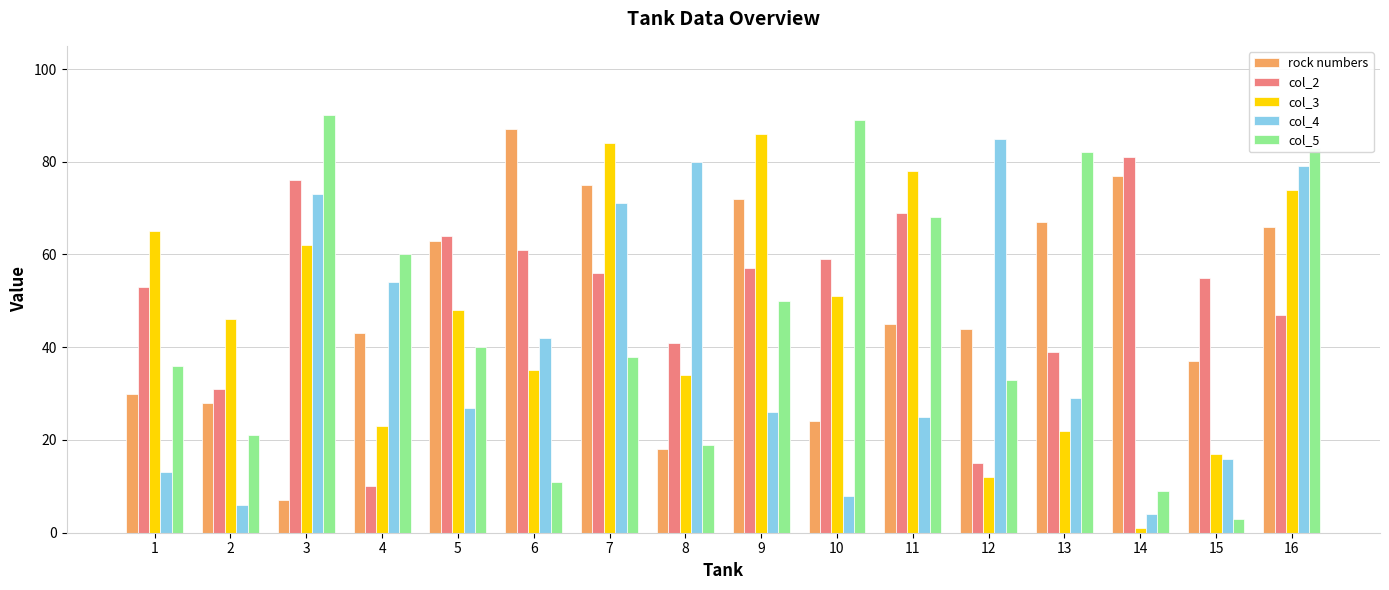

What is the sum of the col_4 values at 6 and 4?

96